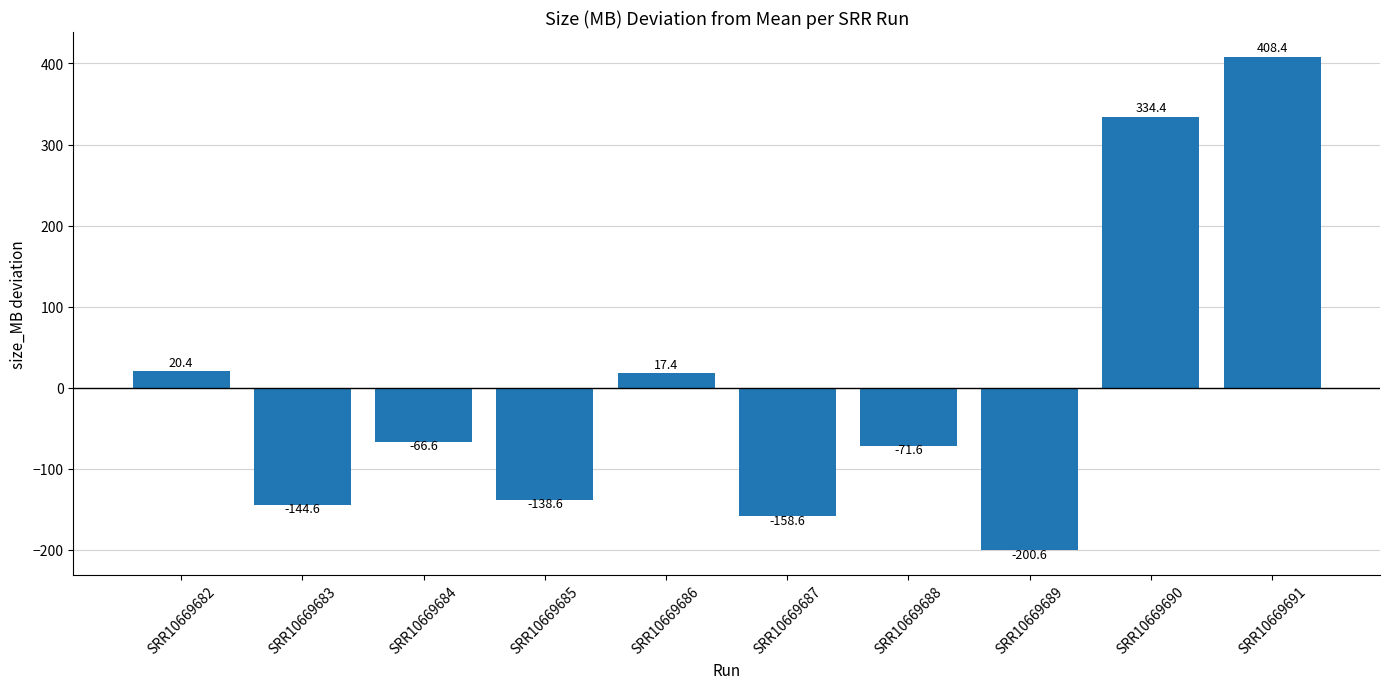

What is the difference between the maximum and minimum values?

609.0